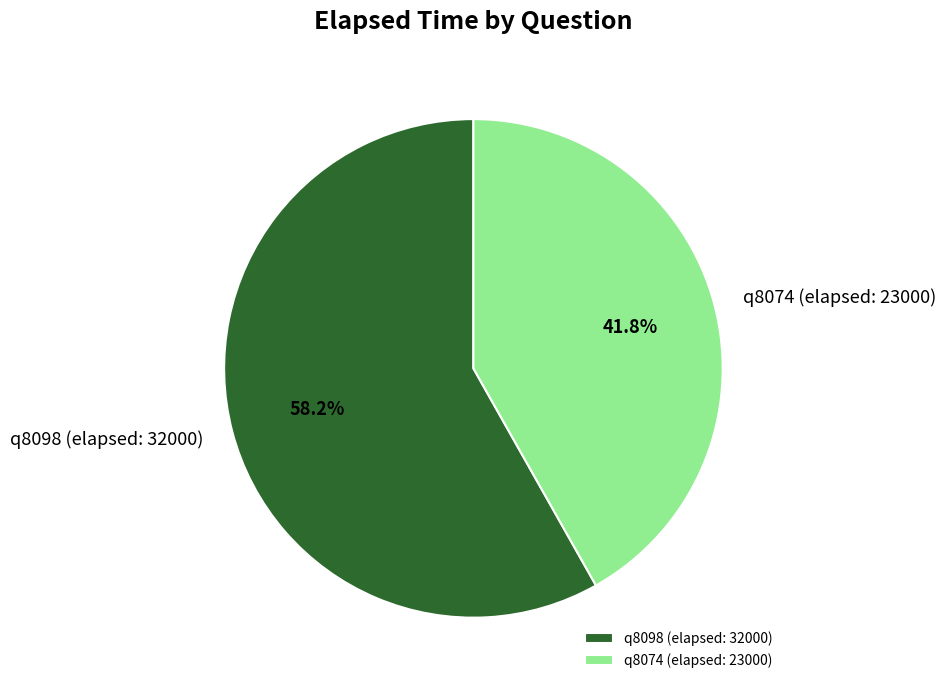

How much of the chart is everything except q8098 (elapsed: 32000)?

41.8%